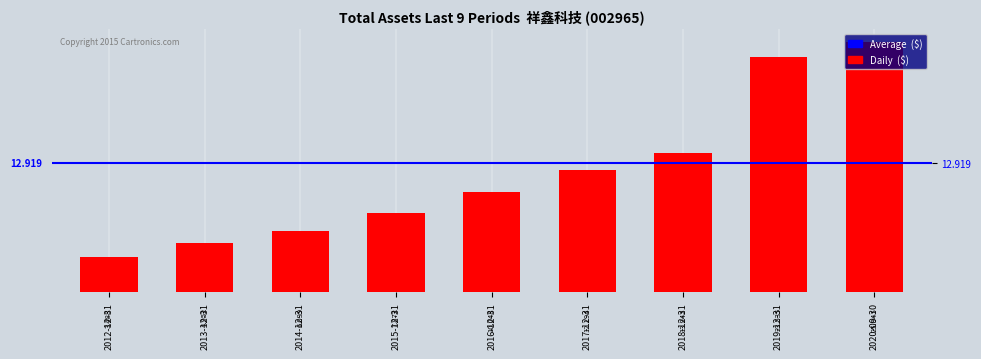

What is the change in value from 2013-12-31 to 2015-12-31?

+292008605.5